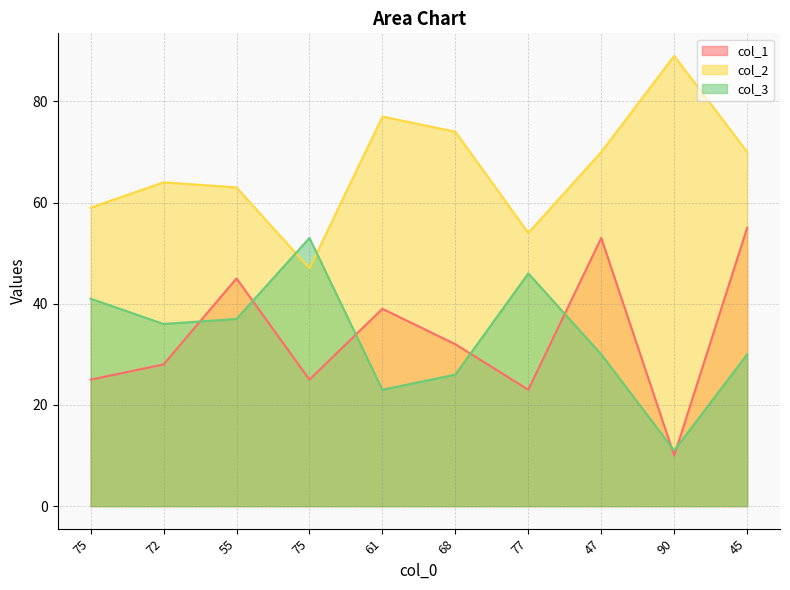

What is the difference between the maximum and second lowest values in the col_2 series?

35